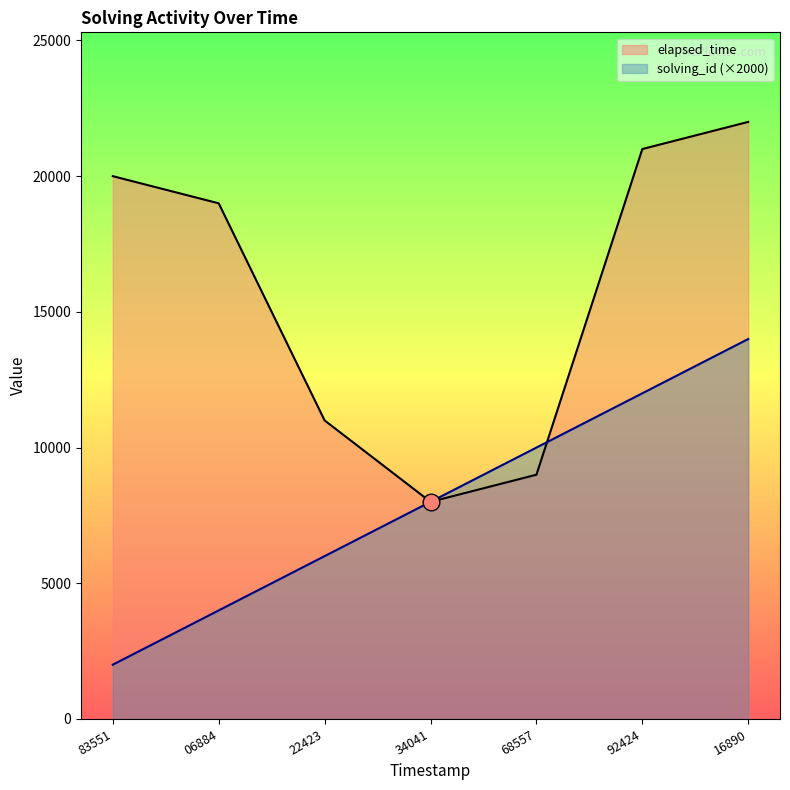

Between 68557 and 16890, which series saw the biggest shift?

elapsed_time